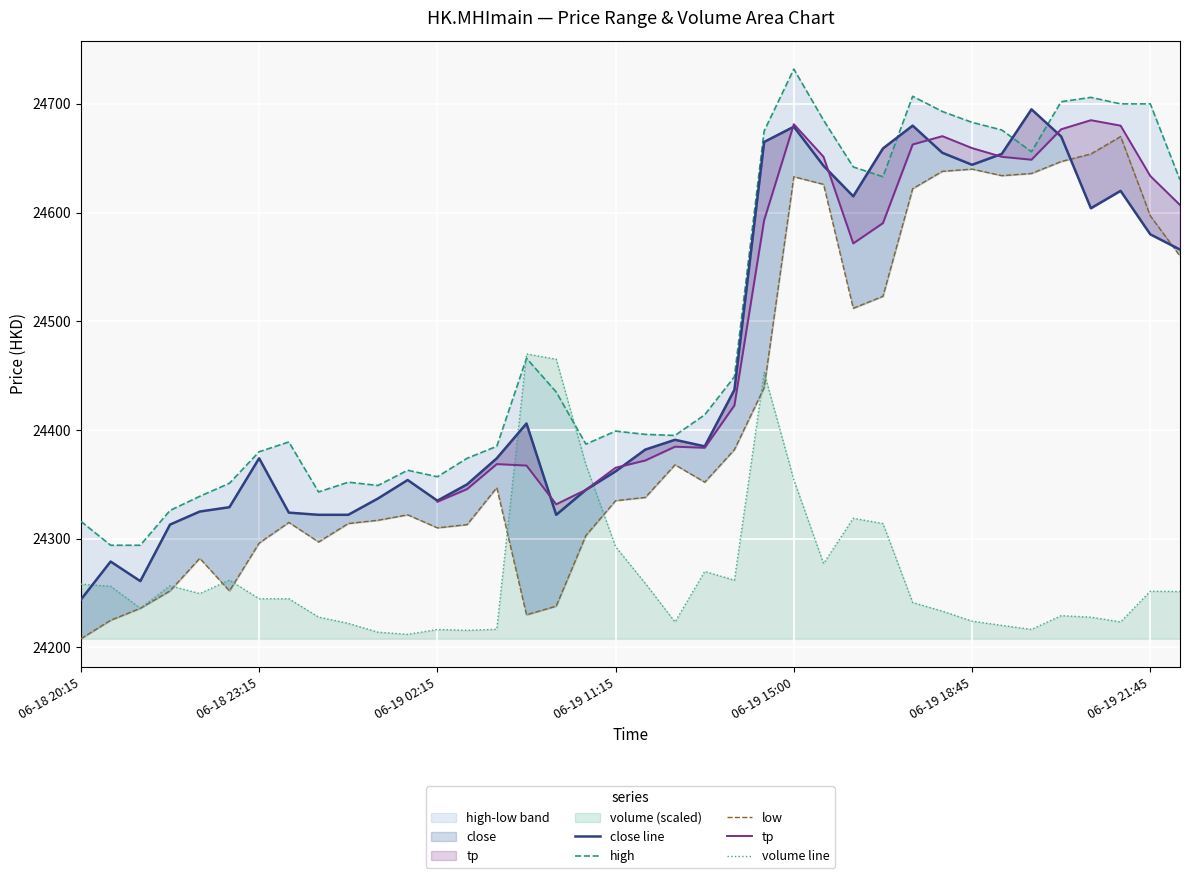

What is the sum of the low values at 2020-06-18 22:45 and 2020-06-19 14:30?

48691.0